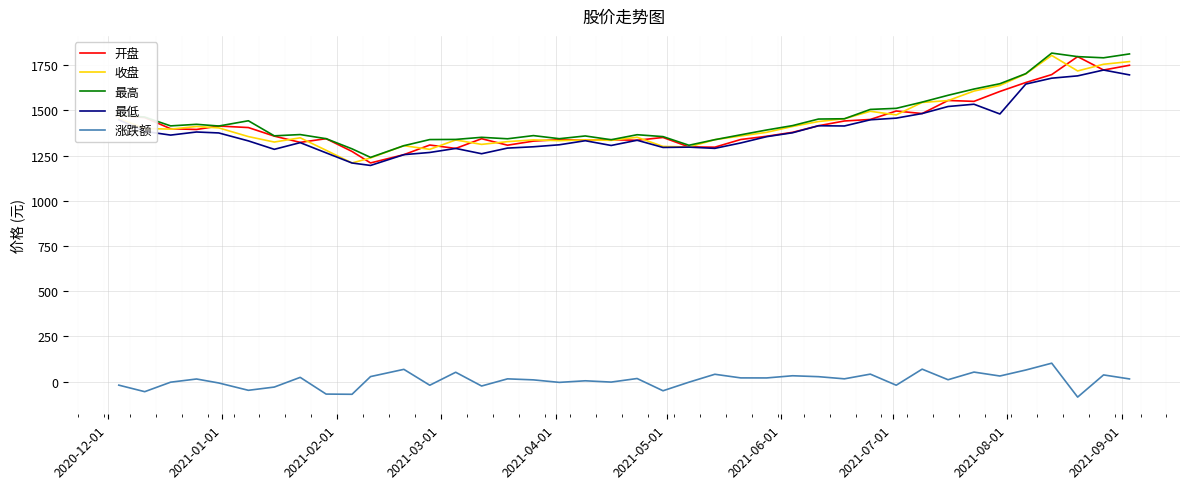

True or false: 涨跌额 and 收盘 intersect in this chart.

False